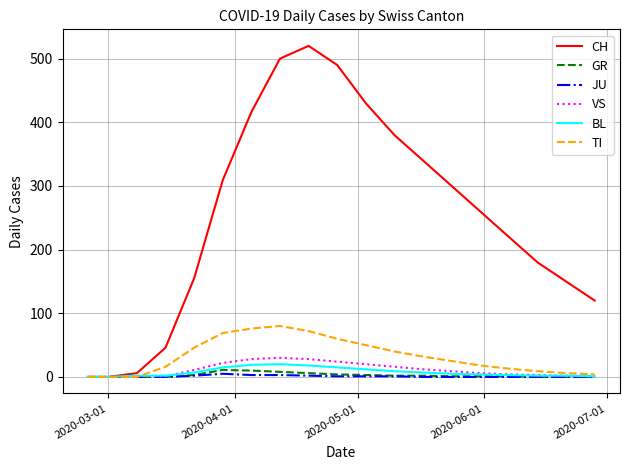

What is the greatest value displayed?

520